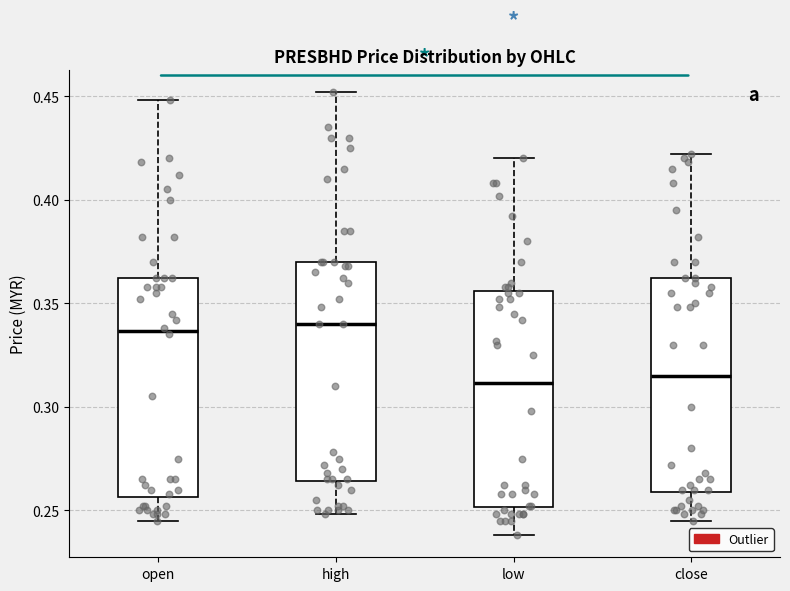

Where does the lower whisker of the box for open end on the y-axis? The values are not printed on the chart, so give them approximately, as read against the axis.

0.245